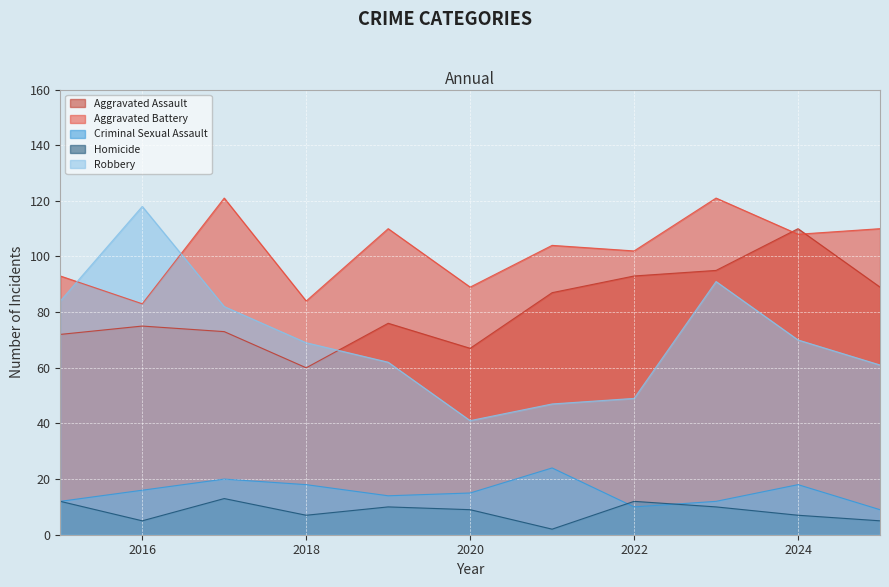

Count the number of categories in the chart.

11